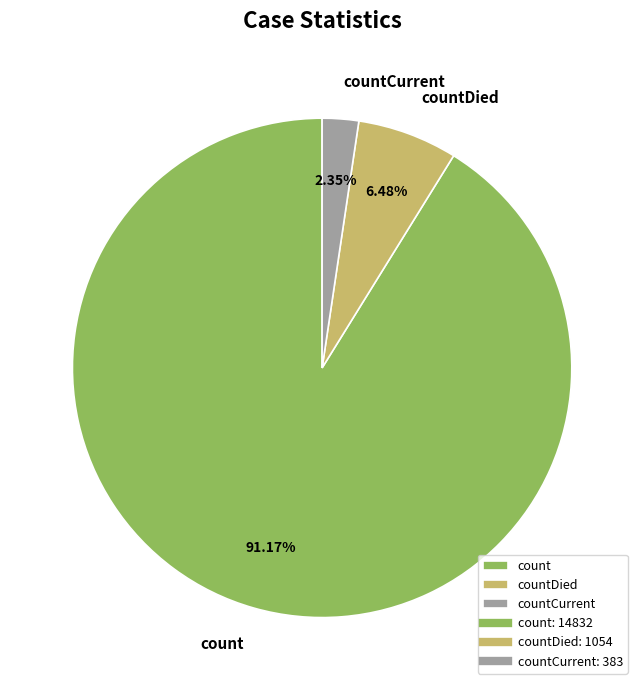

Which slice is the smallest?

countCurrent